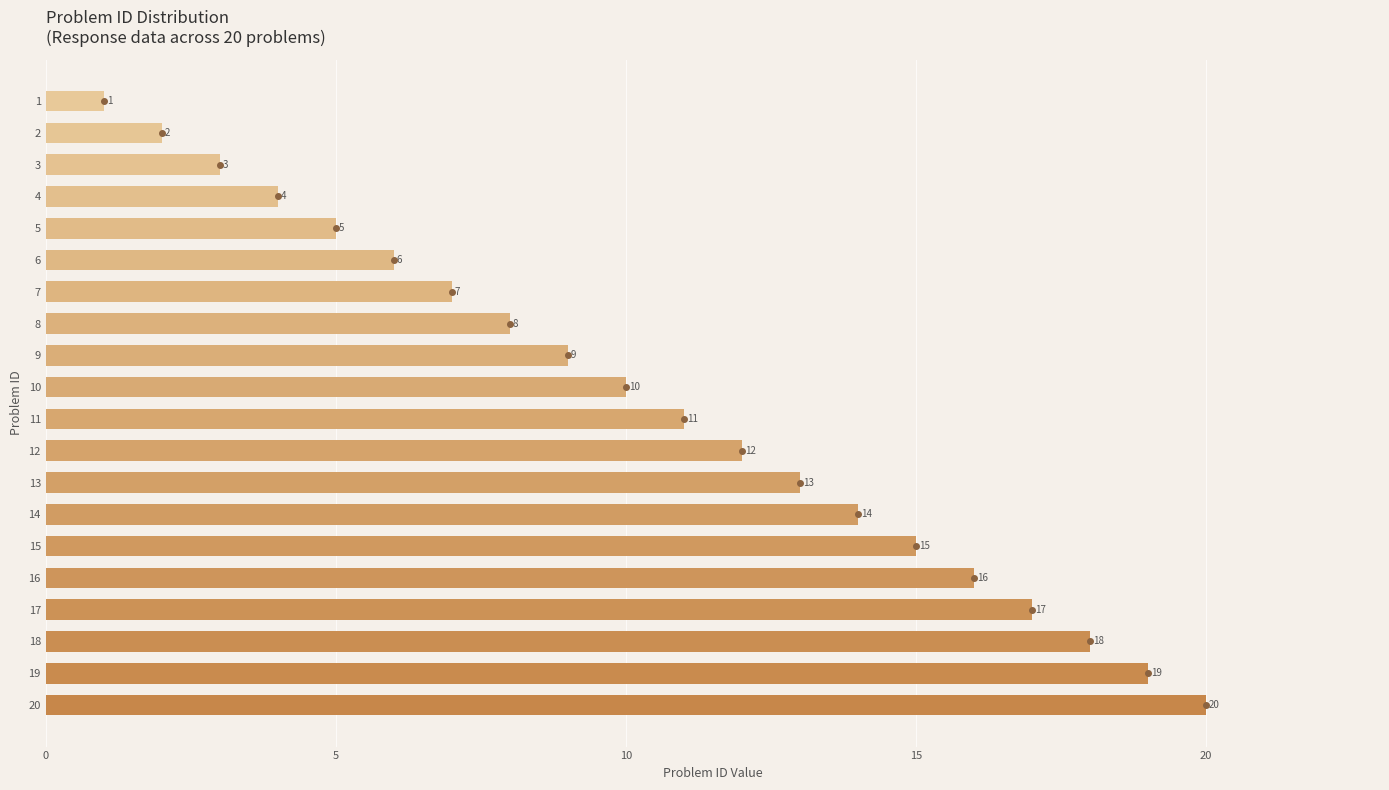

At which category does the chart reach its peak across all series?

20